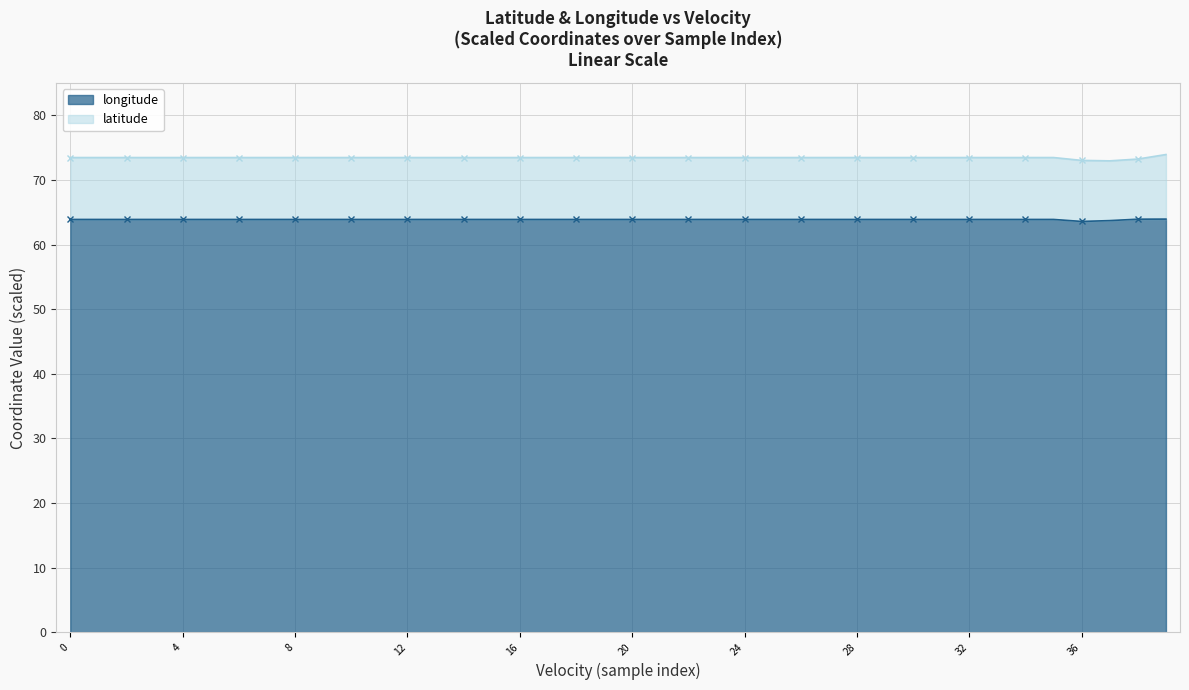

The value at 10 is 18.3. True or false?

False